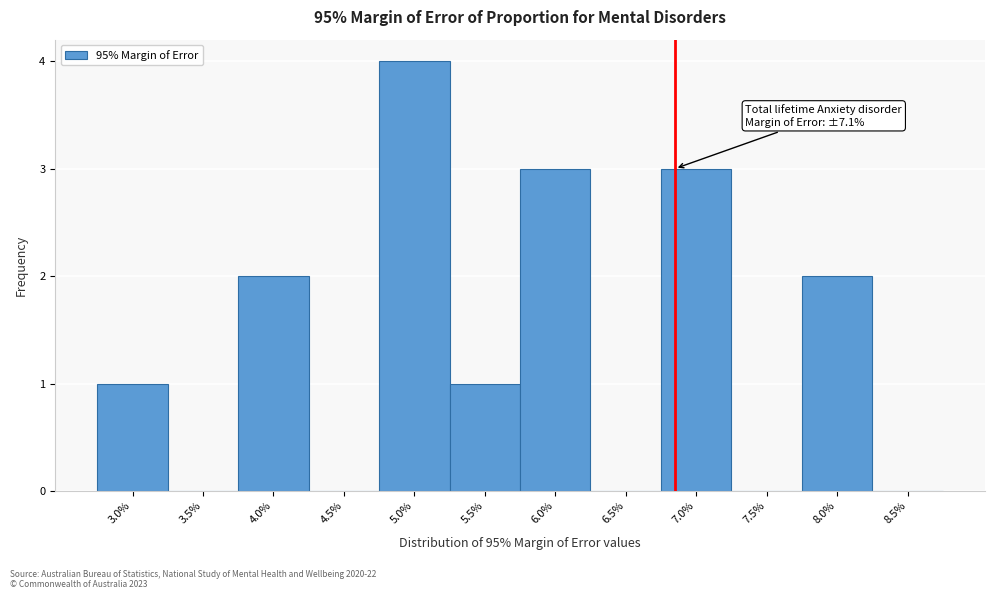

Reading left to right, list all the values displayed in this chart.

3.0%=1	3.5%=0	4.0%=2	4.5%=0	5.0%=4	5.5%=1	6.0%=3	6.5%=0	7.0%=3	7.5%=0	8.0%=2	8.5%=0